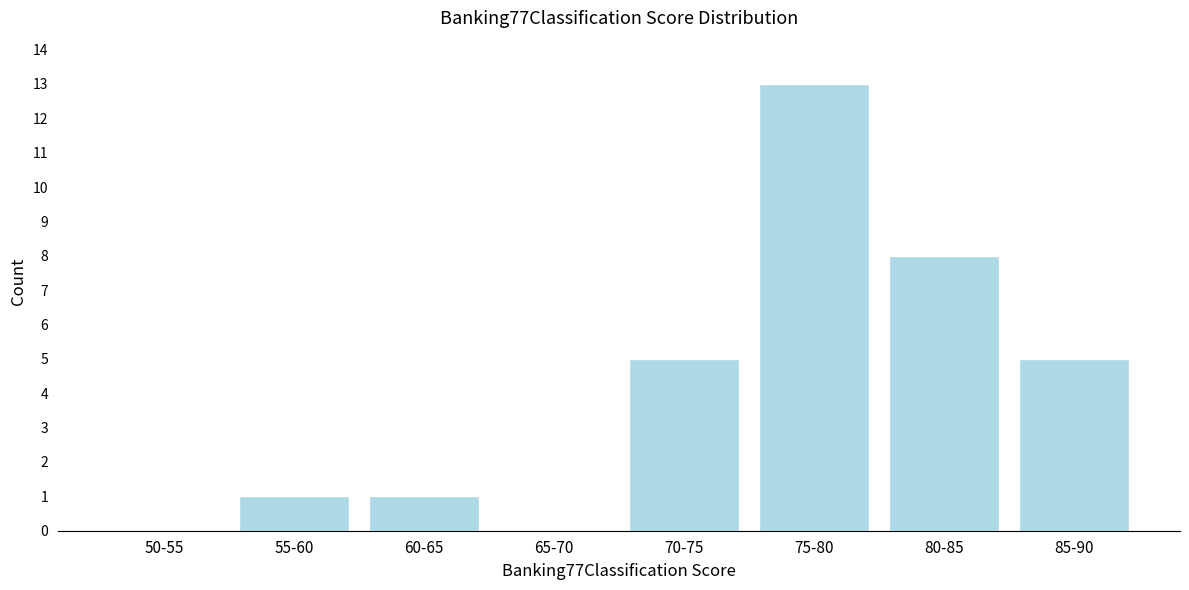

Reading left to right, transcribe all the data shown in this chart.

50-55=0	55-60=1	60-65=1	65-70=0	70-75=5	75-80=13	80-85=8	85-90=5